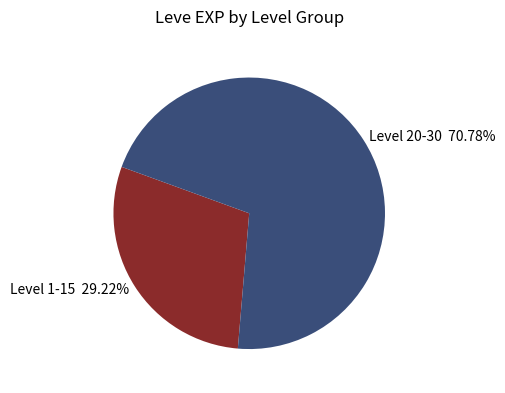

Is there a majority slice in this chart?

Yes